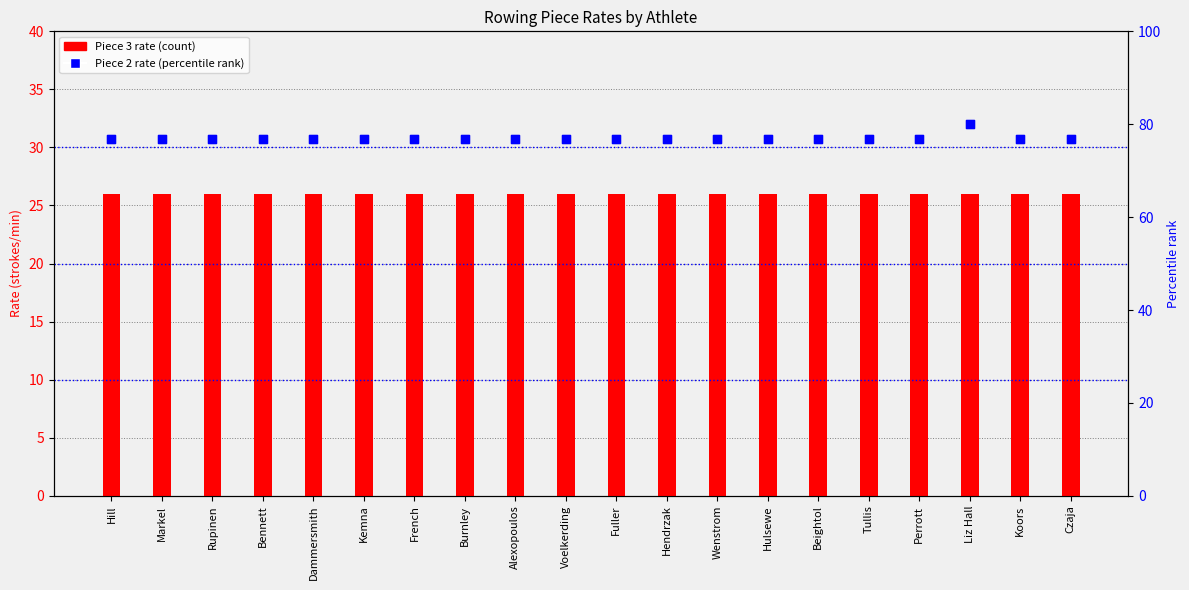

What is the total value across all series at Markel?

179.6